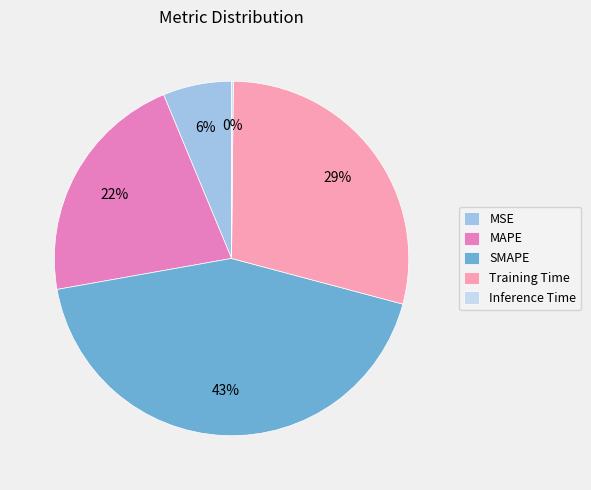

To the nearest percent, what is the average slice percentage?

20%